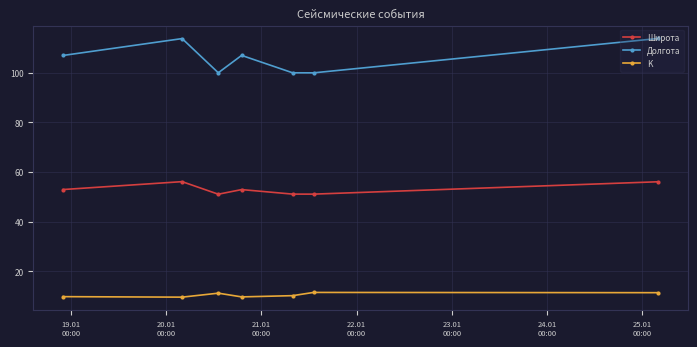

What is the maximum value for Широта?

56.1